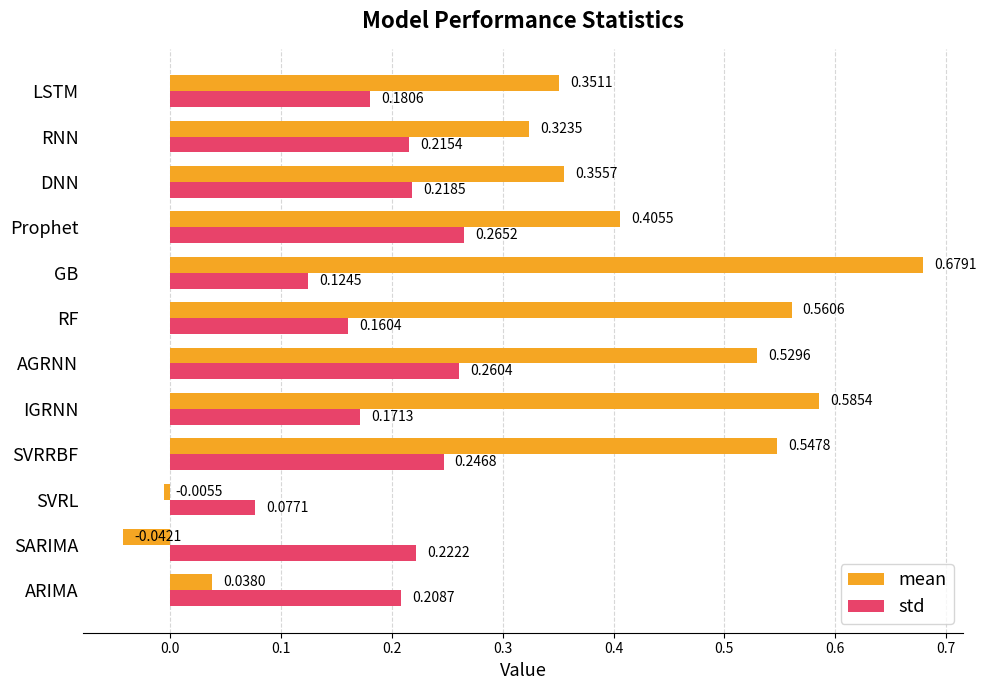

Between DNN and RNN, which series saw the biggest shift?

mean